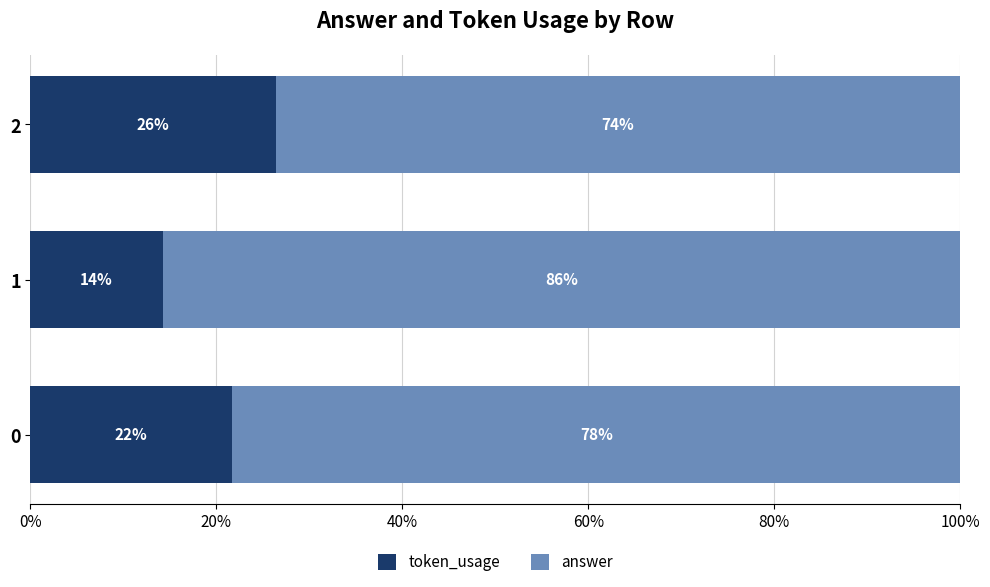

What are all the series names shown in the legend?

token_usage, answer